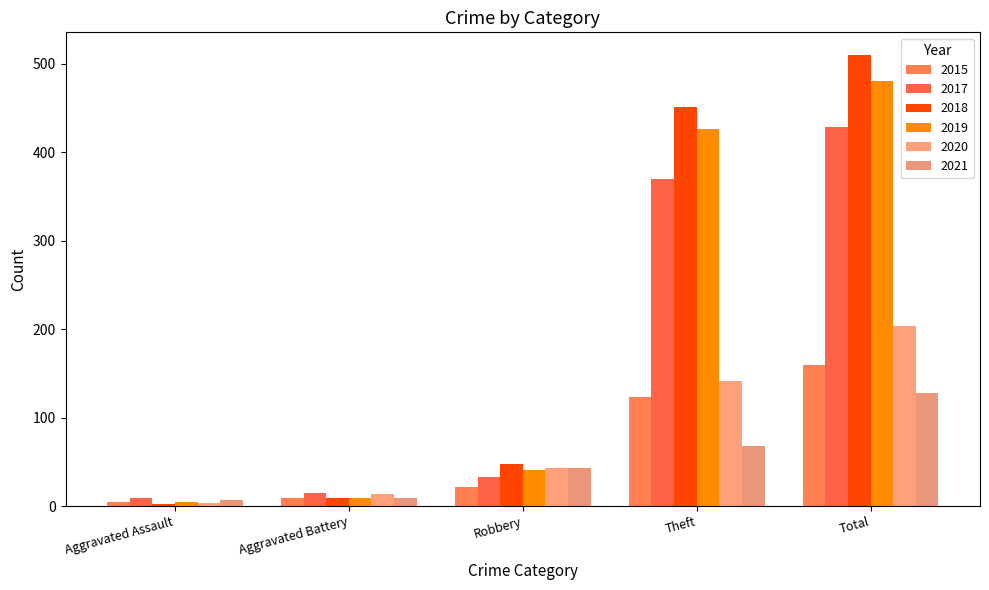

At which label does 2020 reach its minimum?

Aggravated Assault